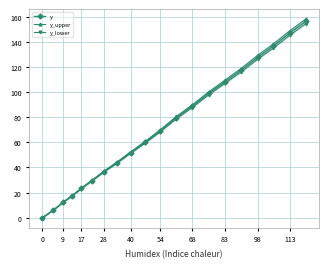

True or false: y has more than 0 points higher than both neighbors.

False